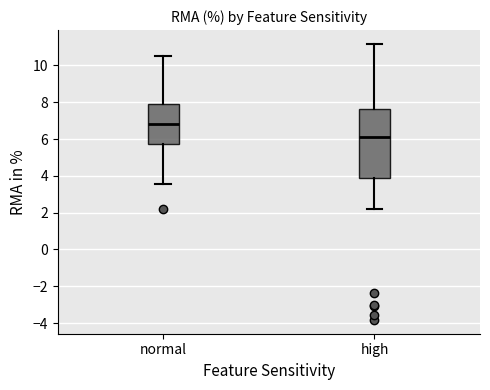

Which box's median line is the highest?

normal